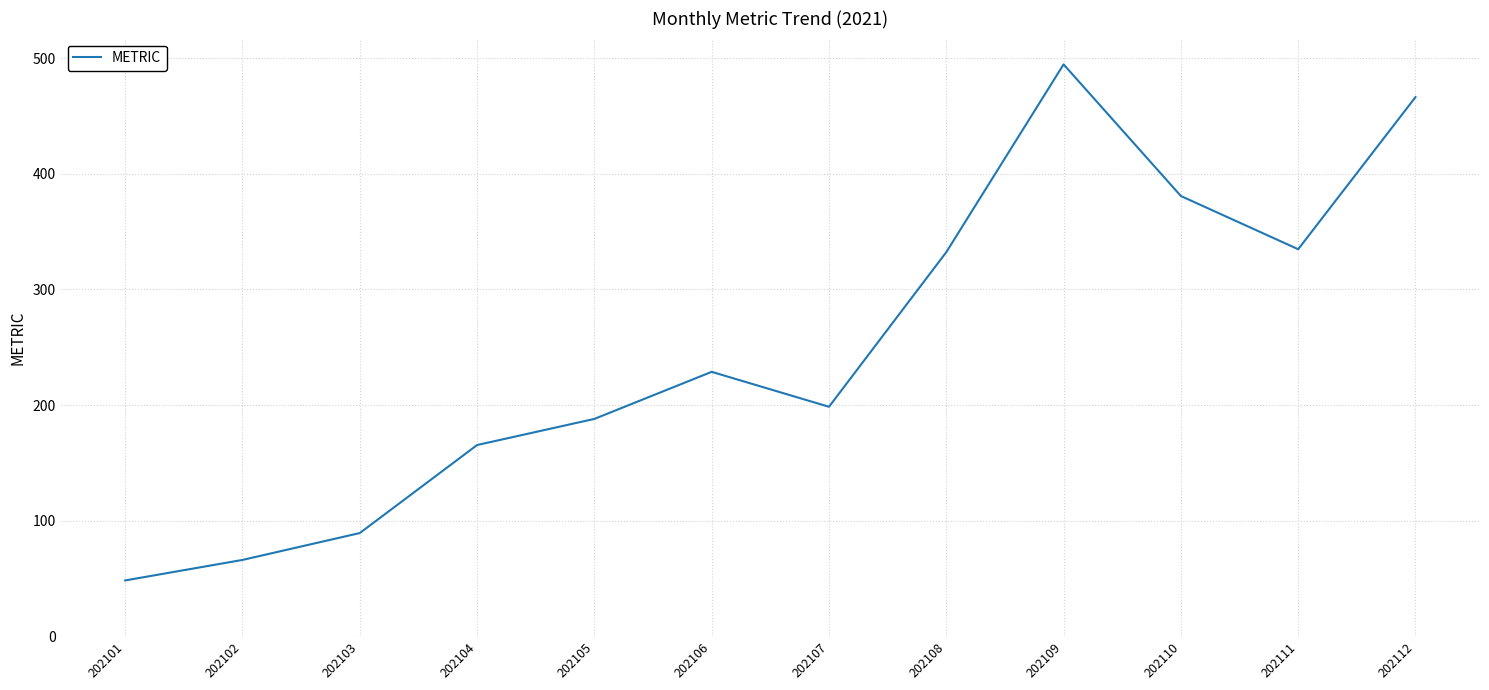

Reading left to right, what are all the values shown in this chart?

202101=48.3	202102=66.0	202103=89.3	202104=165.4	202105=188.0	202106=228.7	202107=198.5	202108=332.2	202109=494.6	202110=380.8	202111=334.7	202112=466.3